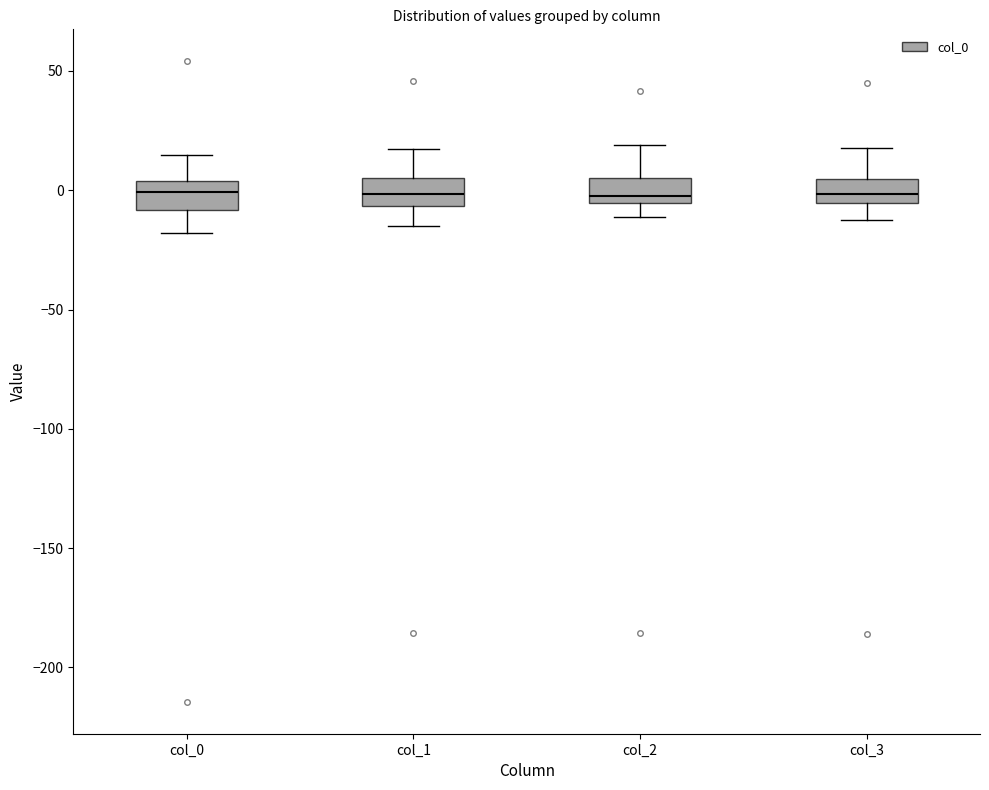

Where is the lower edge of the box for col_1 on the y-axis? The values are not printed on the chart, so give them approximately, as read against the axis.

-5